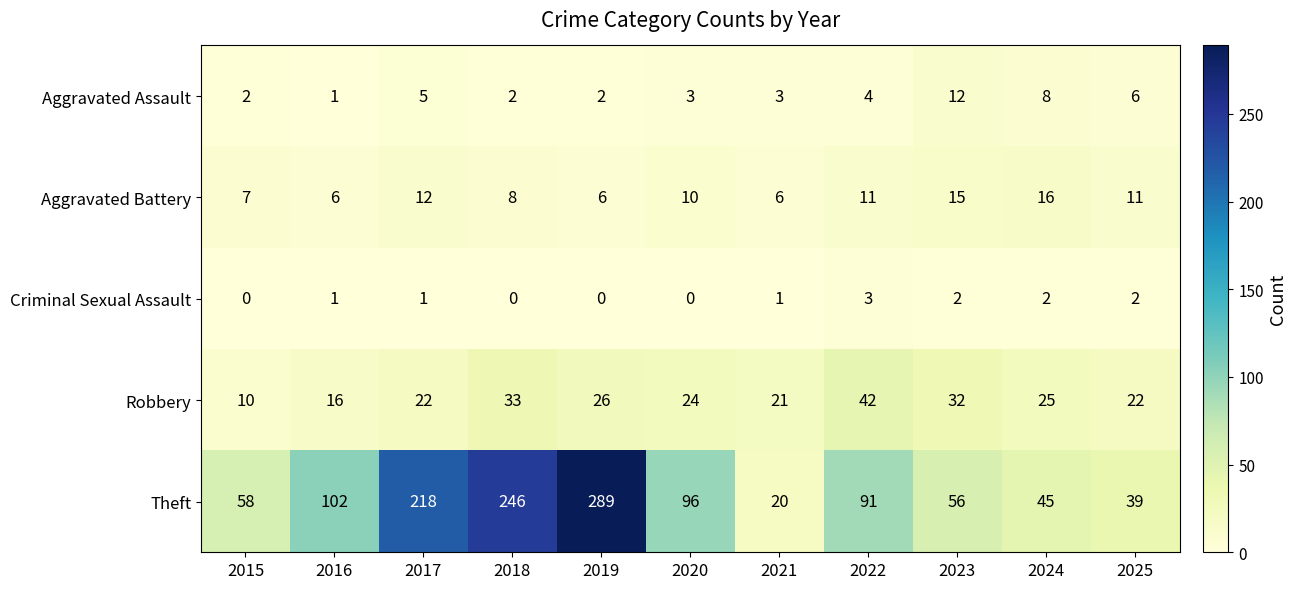

How many Aggravated Battery values are between 6 and 12?

9